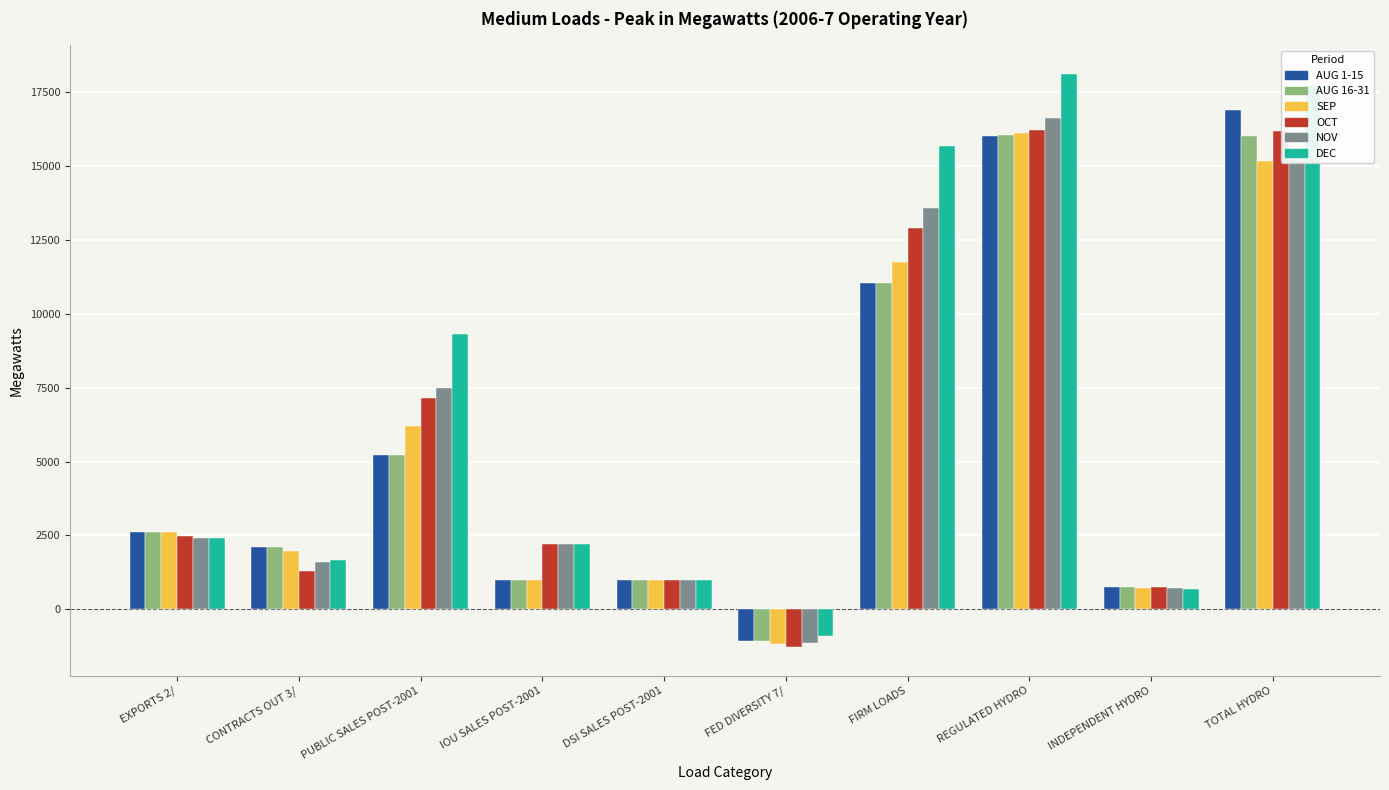

What is the label of the 8th bar from the left?

REGULATED HYDRO